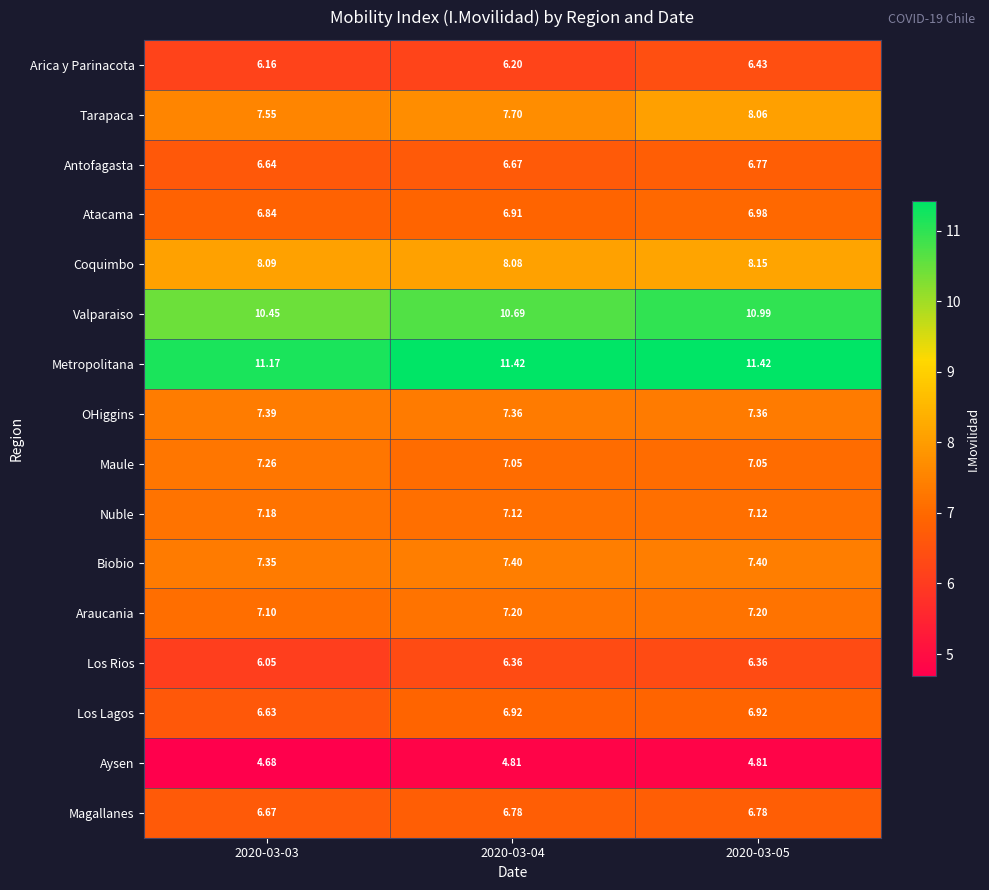

What is the minimum value shown in the chart?

4.7